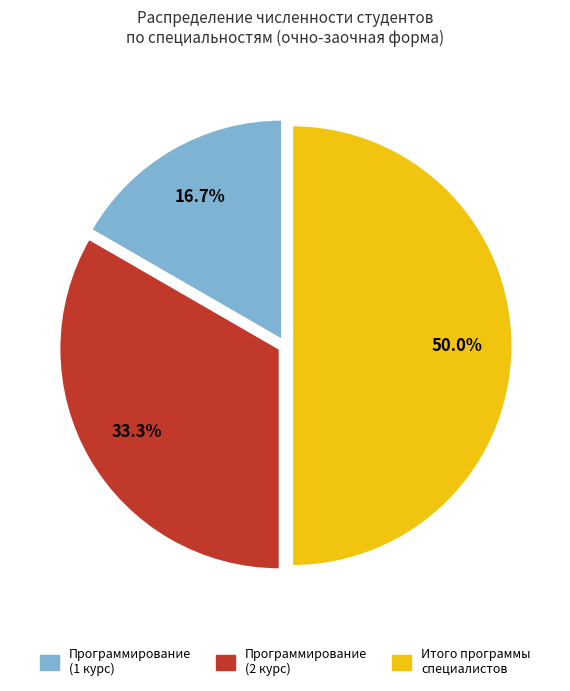

Between Программирование (1 курс) and Итого программы специалистов, which is larger?

Итого программы специалистов